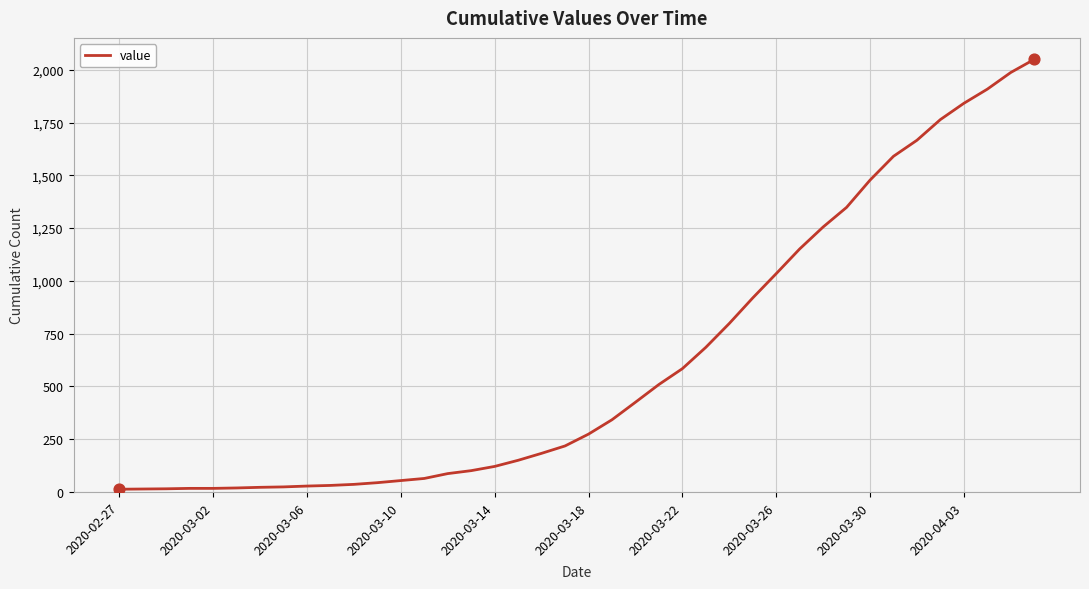

What is the maximum value shown in the chart?

2049